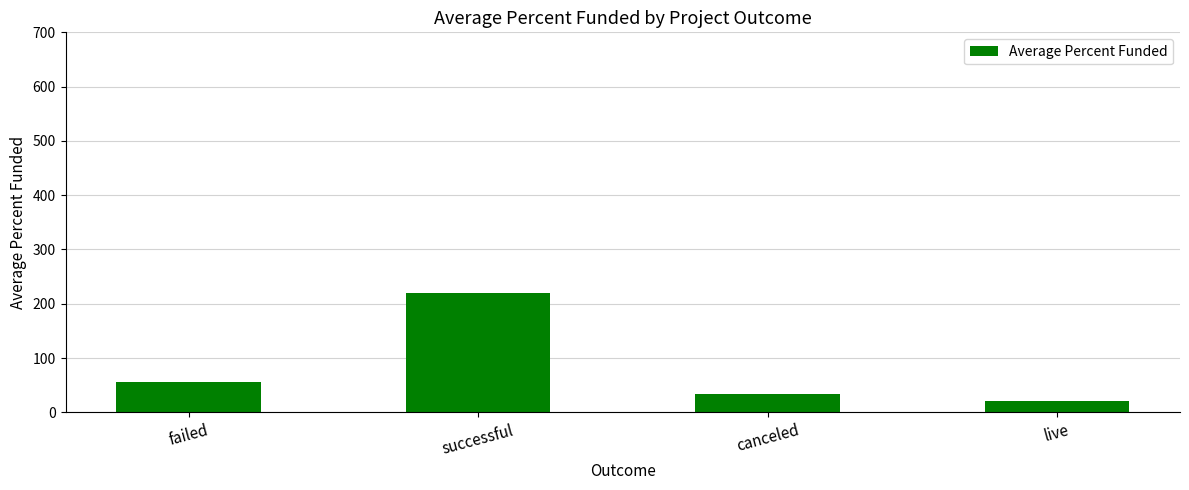

Rank the categories by value from lowest to highest.

live, canceled, failed, successful